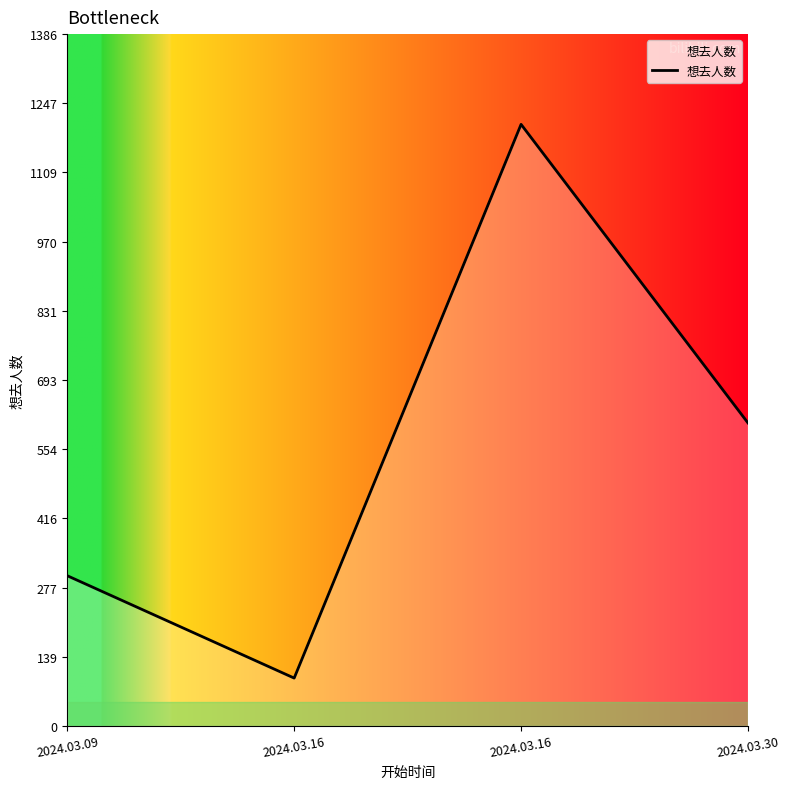

How many lines are shown in the chart?

1